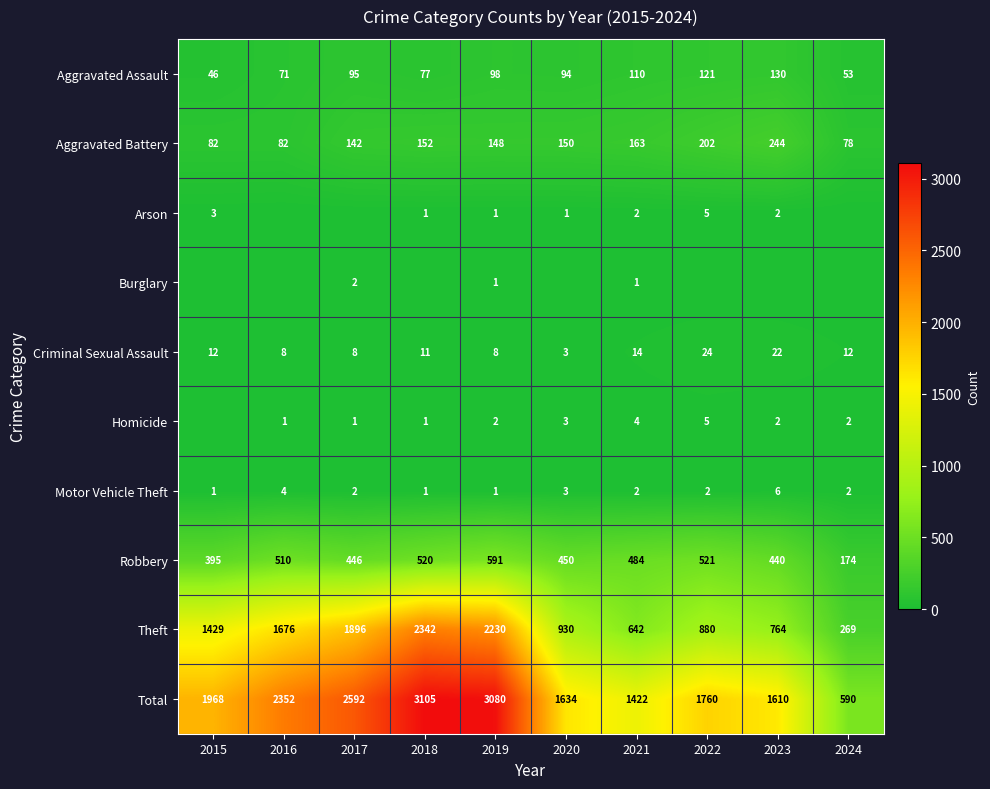

What is the sum of the Motor Vehicle Theft values at 2015 and 2016?

5